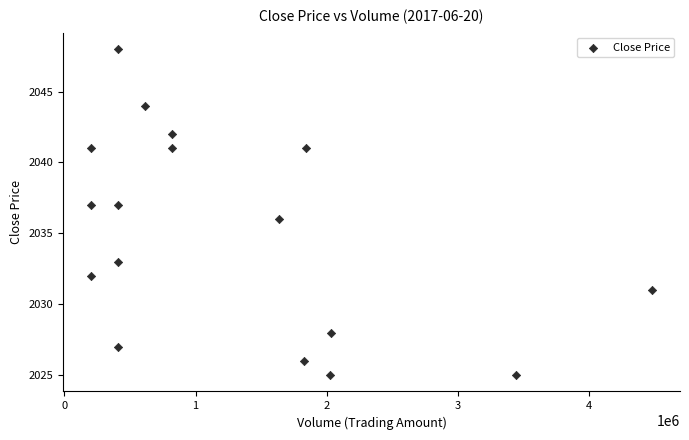

What is the range of X values (max minus min)?

4274200